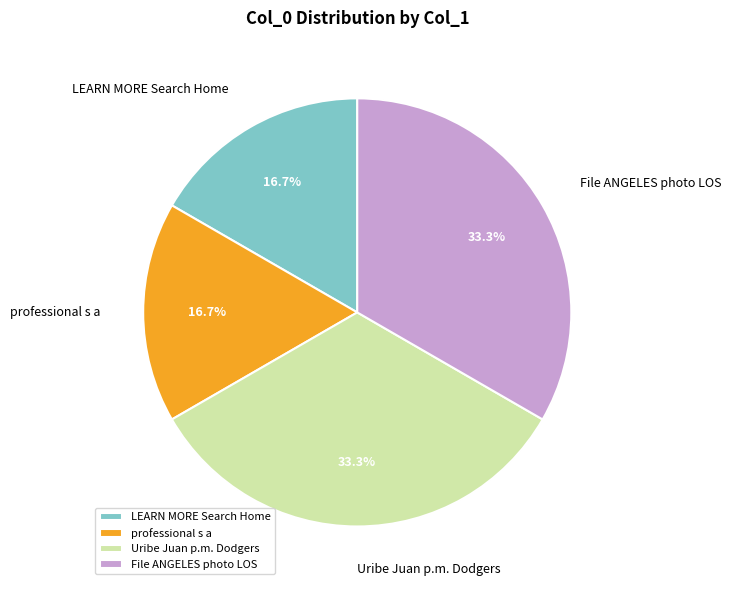

Is it true that File ANGELES photo LOS is 33% of the pie?

True